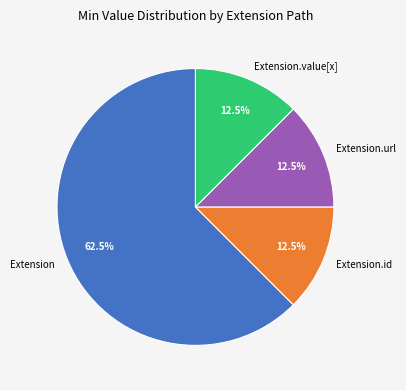

Does Extension.value[x] account for over 50% of the chart?

No